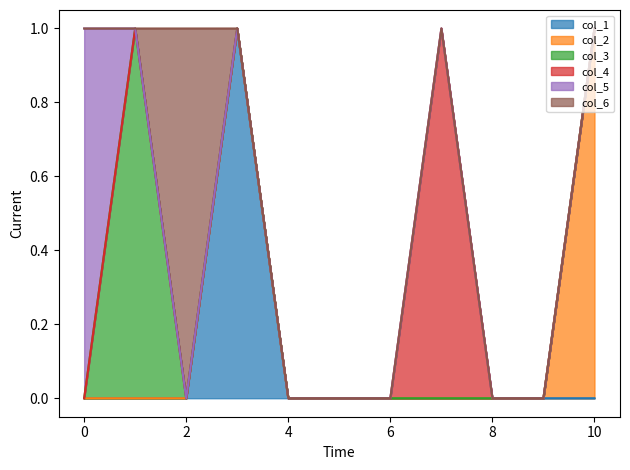

Which has a higher value, 9 or 5?

9